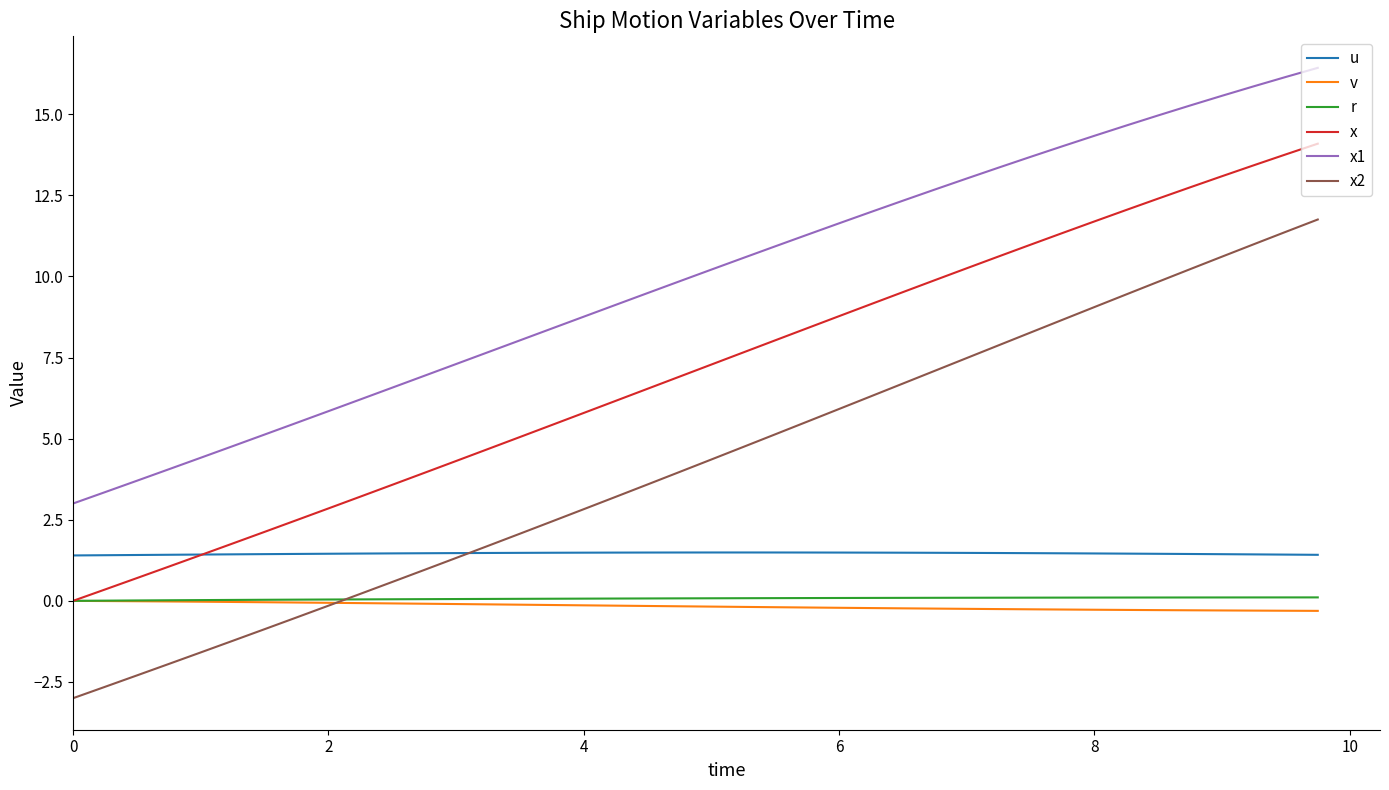

True or false: x1 and x cross at least once.

False